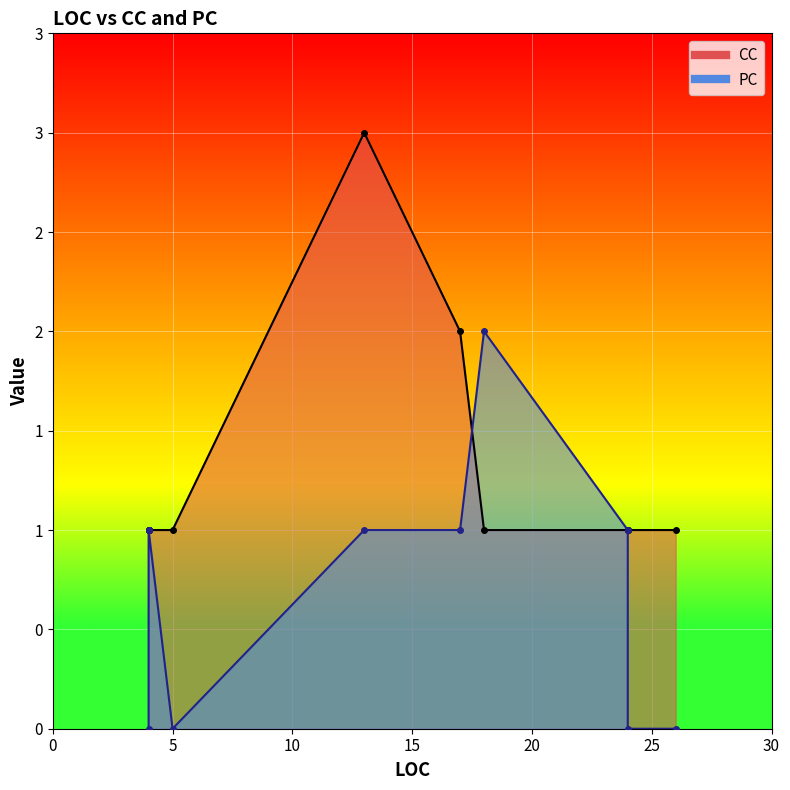

At which category does the chart reach its peak across all series?

13